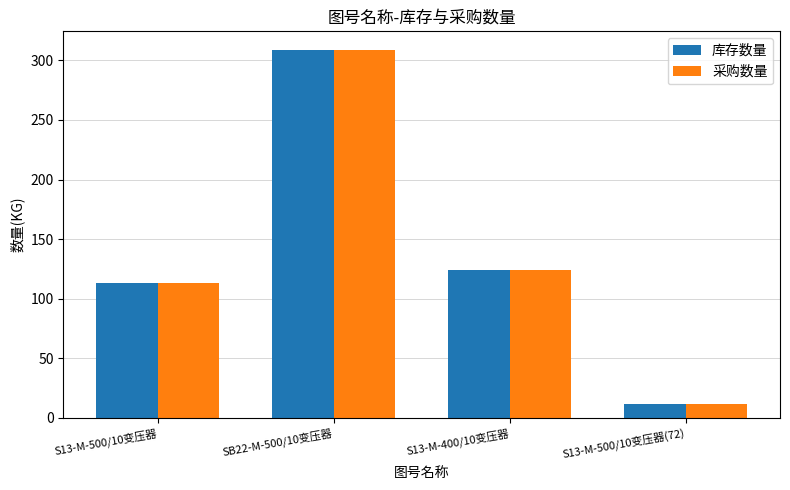

What is the label of the 2nd bar from the right?

S13-M-400/10变压器